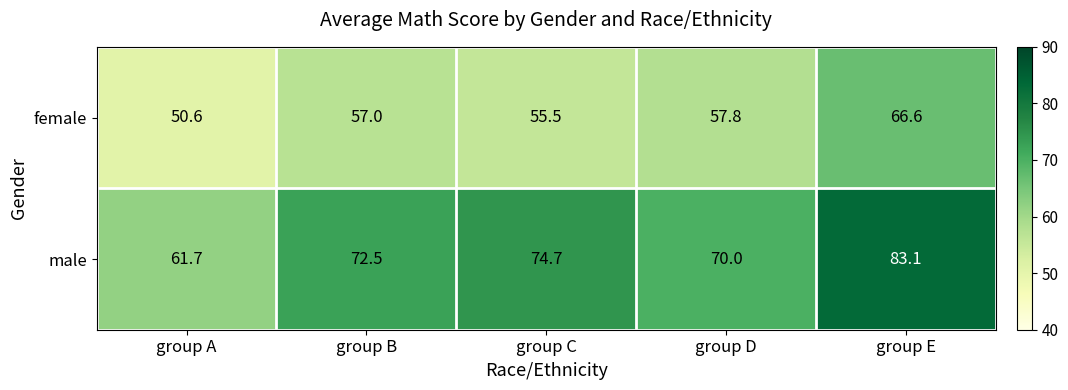

Which series has the largest range (max minus min)?

male